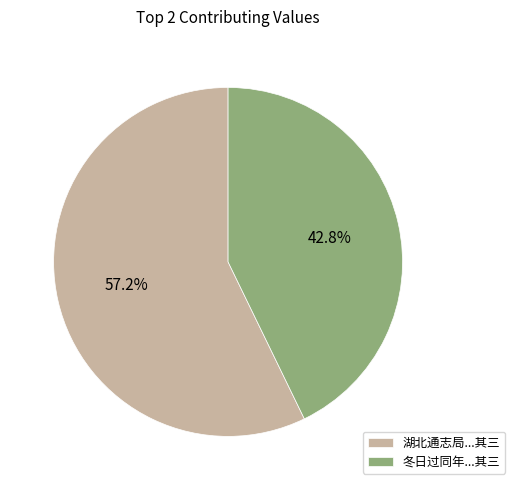

Which slice is the largest?

湖北通志局...其三